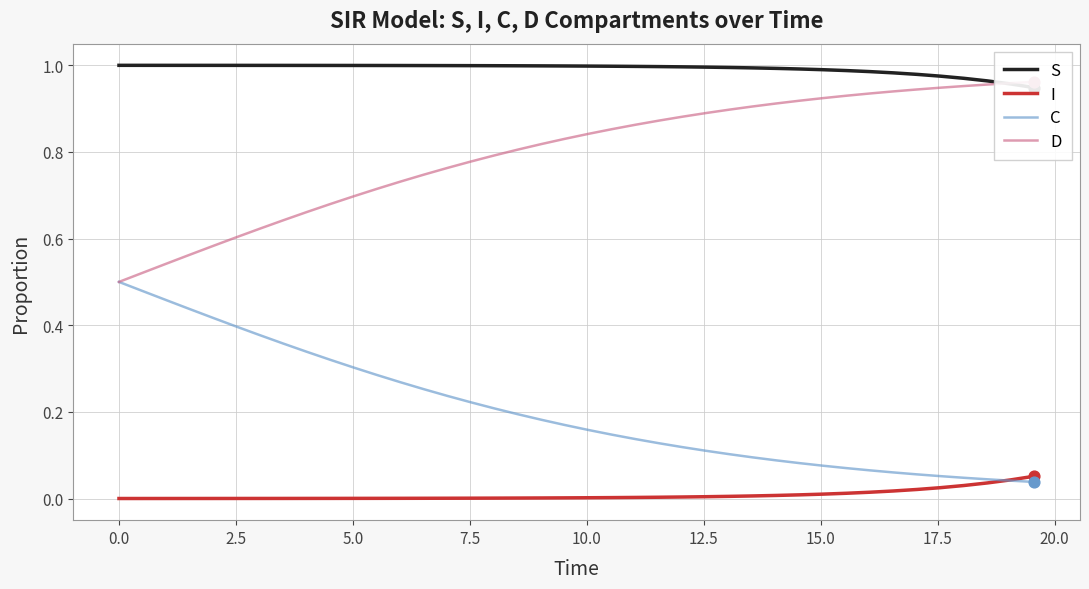

Which series reaches the minimum Y coordinate?

I